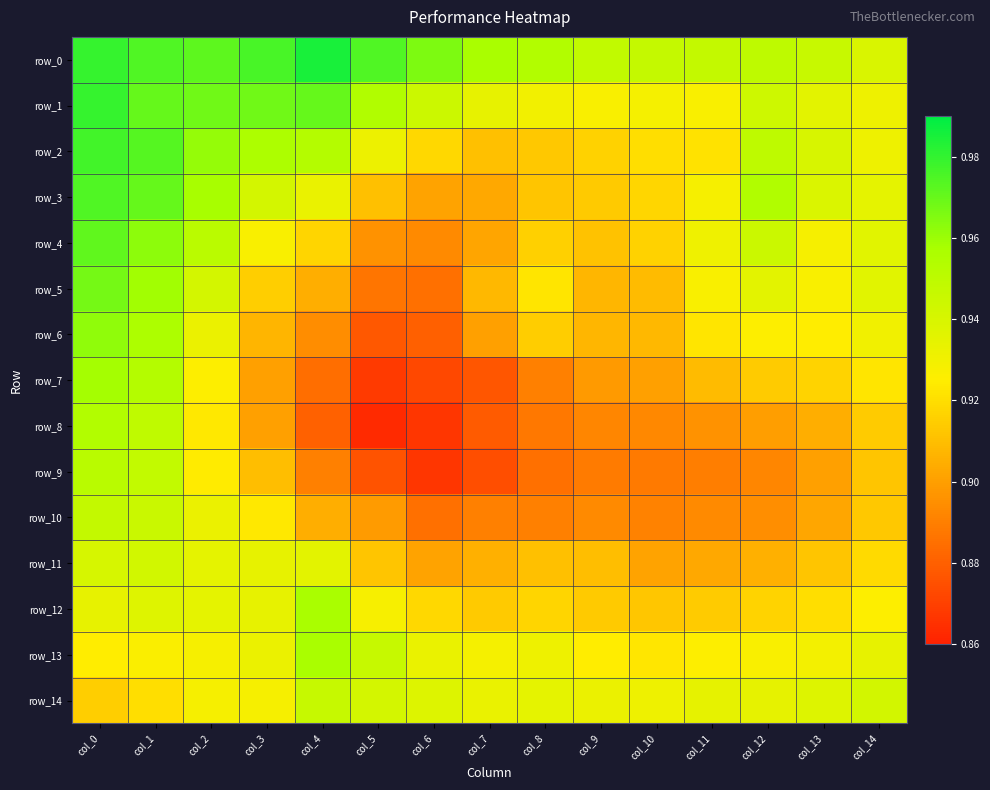

Reading right to left, extract all data points from this chart.

row_0: 0.9	0.9	0.9	0.9	0.9	0.9	1.0	1.0	1.0	1.0	1.0	1.0	1.0	1.0	1.0
row_1: 0.9	0.9	0.9	0.9	0.9	0.9	0.9	0.9	0.9	1.0	1.0	1.0	1.0	1.0	1.0
row_2: 0.9	0.9	0.9	0.9	0.9	0.9	0.9	0.9	0.9	0.9	1.0	1.0	1.0	1.0	1.0
row_3: 0.9	0.9	1.0	0.9	0.9	0.9	0.9	0.9	0.9	0.9	0.9	0.9	1.0	1.0	1.0
row_4: 0.9	0.9	0.9	0.9	0.9	0.9	0.9	0.9	0.9	0.9	0.9	0.9	1.0	1.0	1.0
row_5: 0.9	0.9	0.9	0.9	0.9	0.9	0.9	0.9	0.9	0.9	0.9	0.9	0.9	1.0	1.0
row_6: 0.9	0.9	0.9	0.9	0.9	0.9	0.9	0.9	0.9	0.9	0.9	0.9	0.9	1.0	1.0
row_7: 0.9	0.9	0.9	0.9	0.9	0.9	0.9	0.9	0.9	0.9	0.9	0.9	0.9	1.0	1.0
row_8: 0.9	0.9	0.9	0.9	0.9	0.9	0.9	0.9	0.9	0.9	0.9	0.9	0.9	0.9	1.0
row_9: 0.9	0.9	0.9	0.9	0.9	0.9	0.9	0.9	0.9	0.9	0.9	0.9	0.9	0.9	1.0
row_10: 0.9	0.9	0.9	0.9	0.9	0.9	0.9	0.9	0.9	0.9	0.9	0.9	0.9	0.9	0.9
row_11: 0.9	0.9	0.9	0.9	0.9	0.9	0.9	0.9	0.9	0.9	0.9	0.9	0.9	0.9	0.9
row_12: 0.9	0.9	0.9	0.9	0.9	0.9	0.9	0.9	0.9	0.9	1.0	0.9	0.9	0.9	0.9
row_13: 0.9	0.9	0.9	0.9	0.9	0.9	0.9	0.9	0.9	0.9	1.0	0.9	0.9	0.9	0.9
row_14: 0.9	0.9	0.9	0.9	0.9	0.9	0.9	0.9	0.9	0.9	0.9	0.9	0.9	0.9	0.9